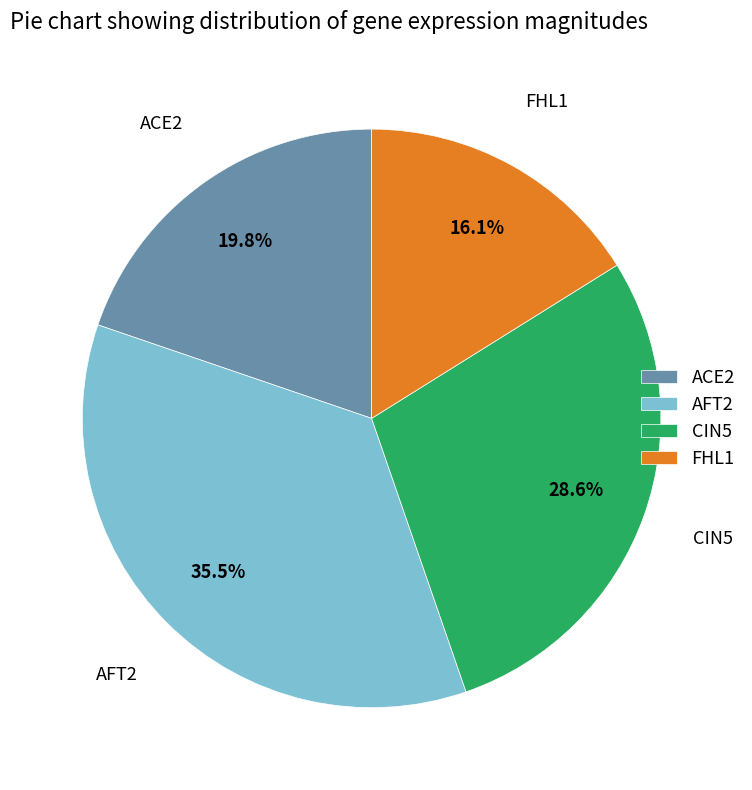

How many segments does this pie chart have?

4